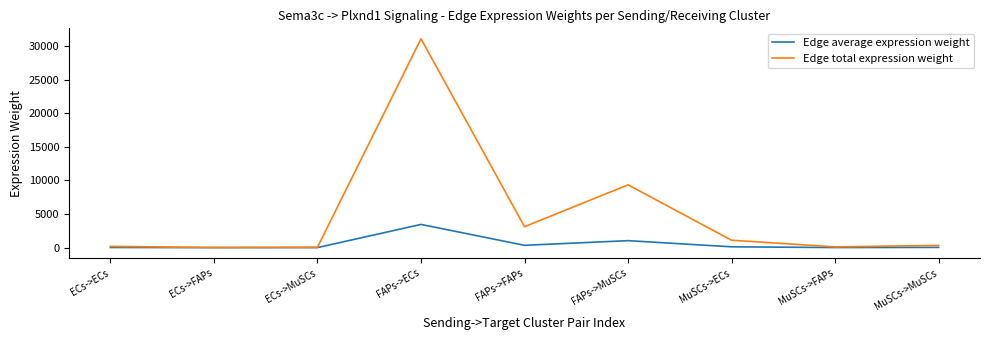

Which series has the largest range (max minus min)?

Edge total expression weight